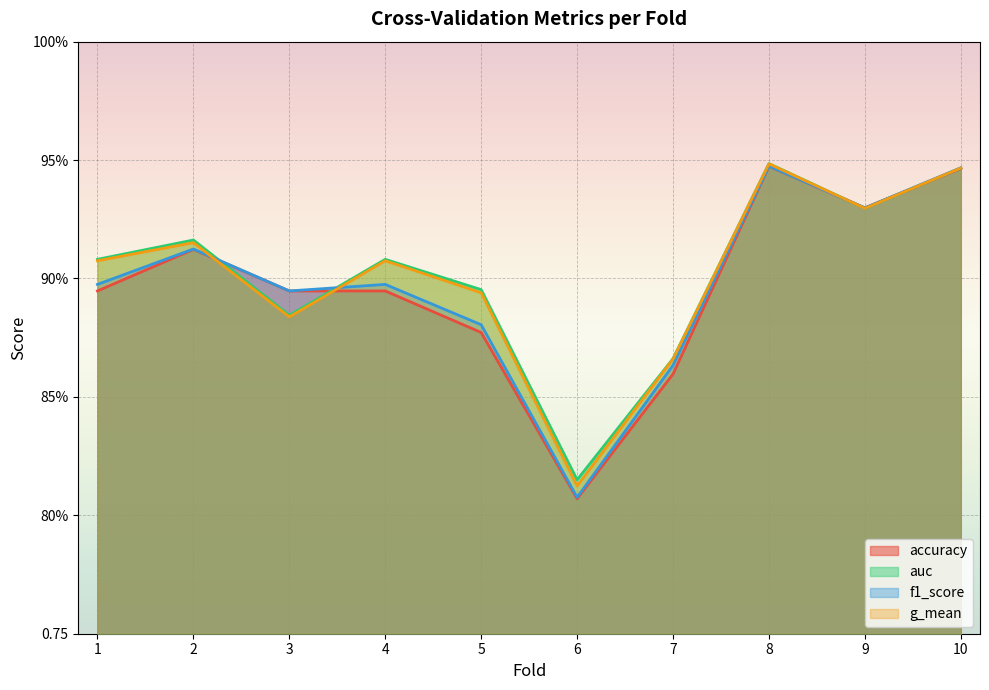

True or false: g_mean and auc intersect in this chart.

False